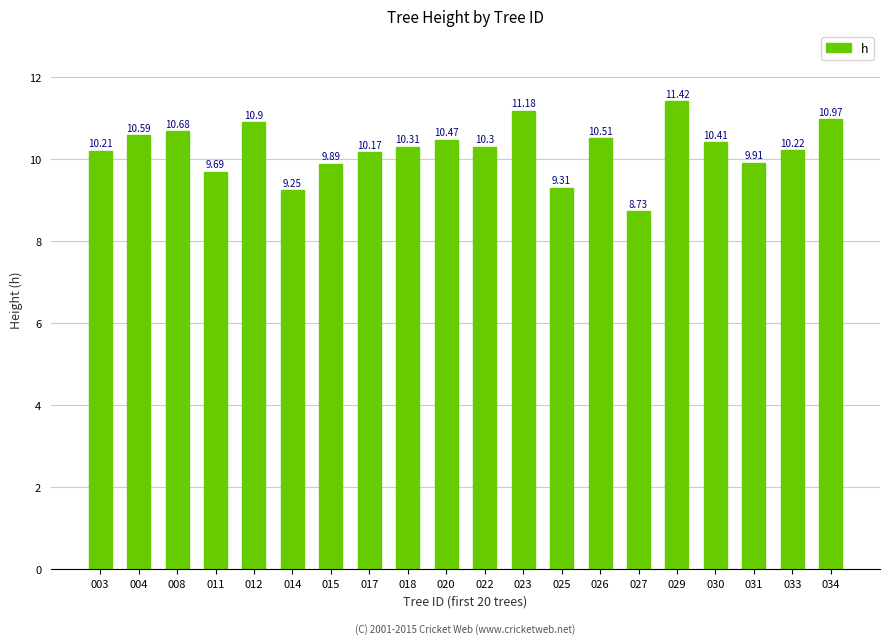

What is the average value?

10.3